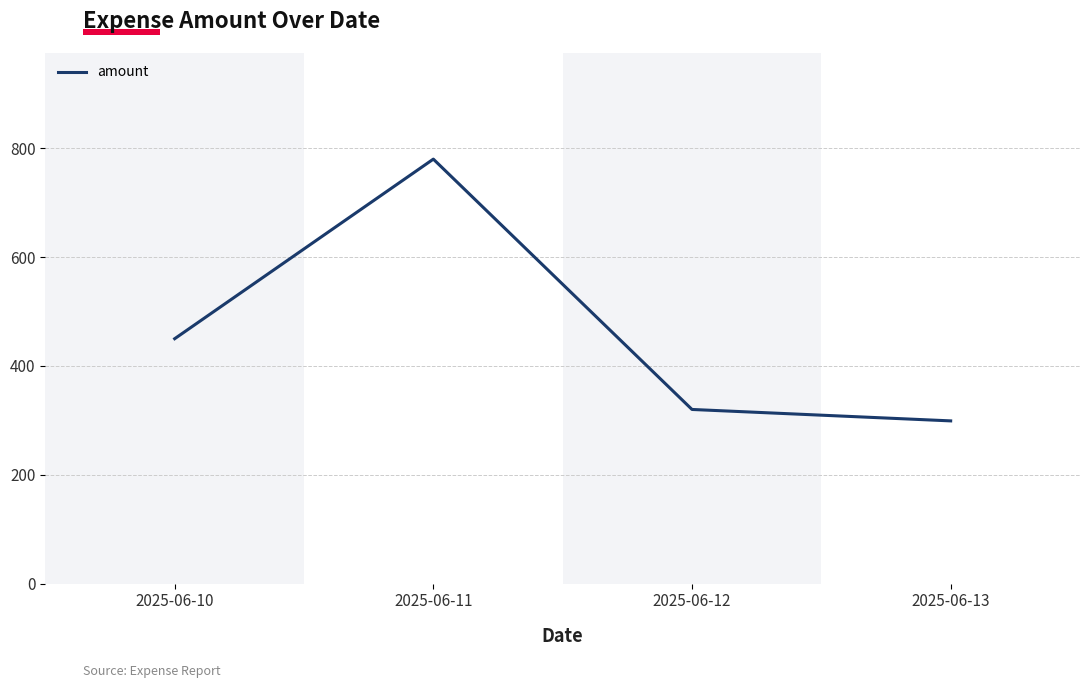

True or false: the data shows 172 at 2025-06-13.

False